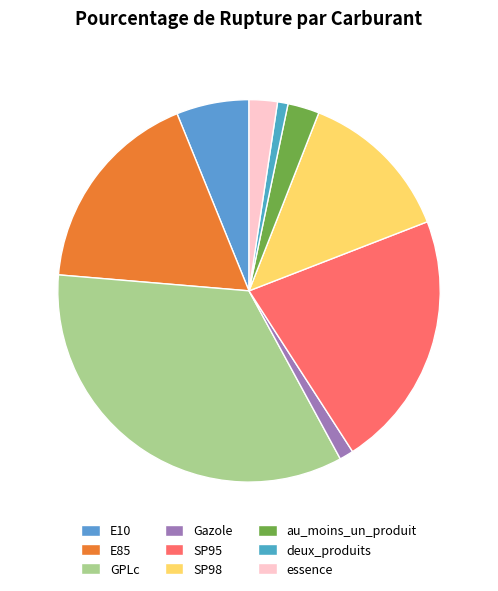

Which has a higher value, SP95 or E10?

SP95